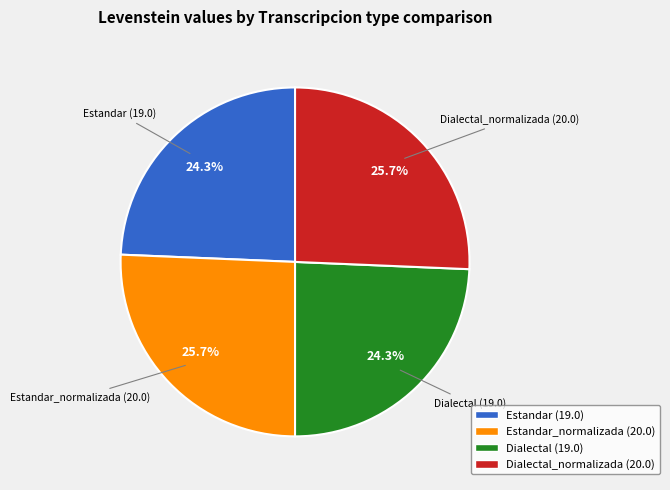

Is there any slice that represents more than half of the pie?

No